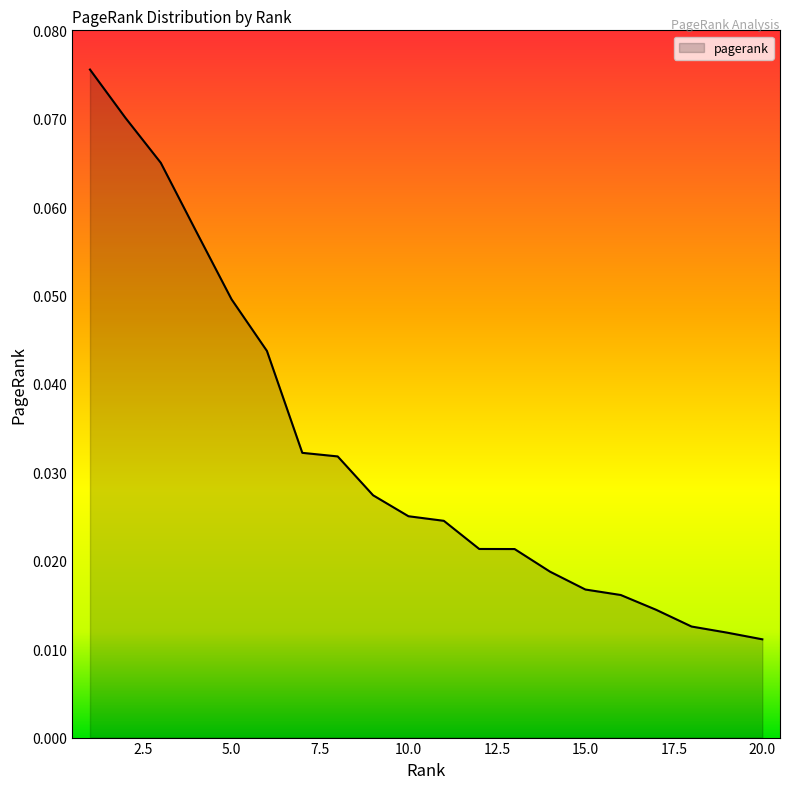

How many lines are shown in the chart?

1